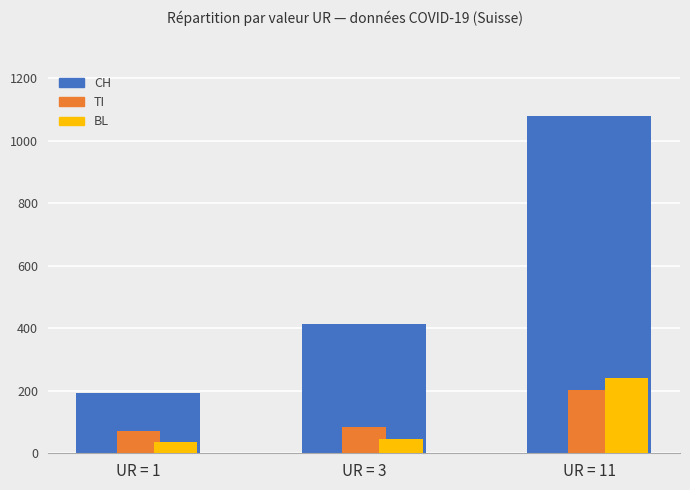

List the labels in order of TI value, largest first.

UR = 11, UR = 3, UR = 1